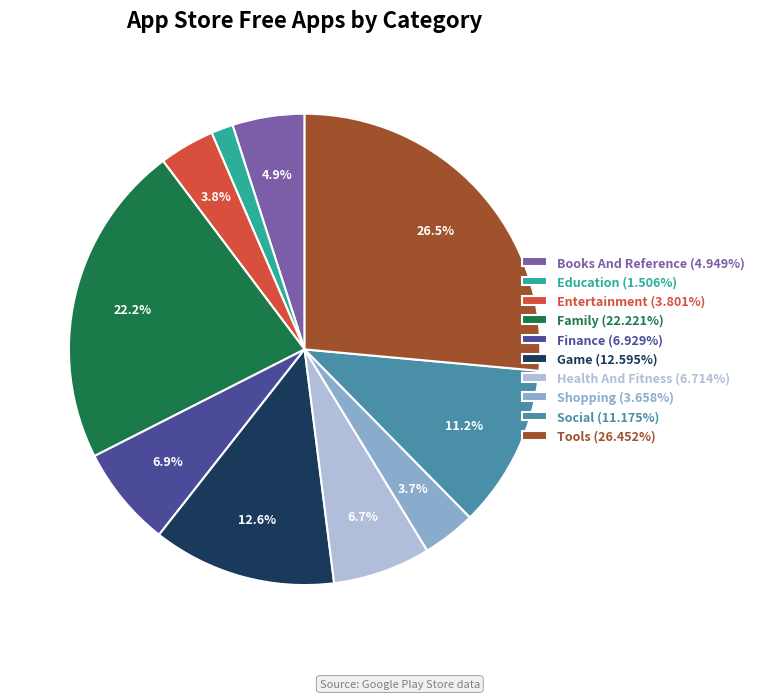

Approximately how many times larger is the value at Tools (26.452%) compared to Finance (6.929%)?

3.8